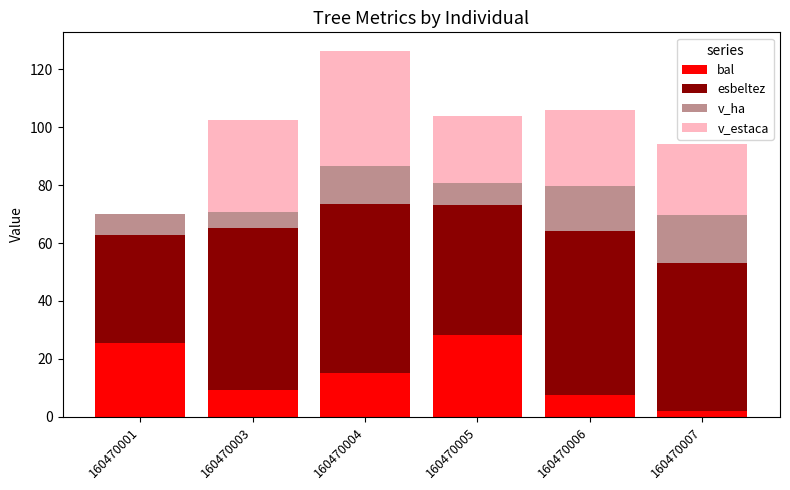

What is the sum of all bal values?

87.3